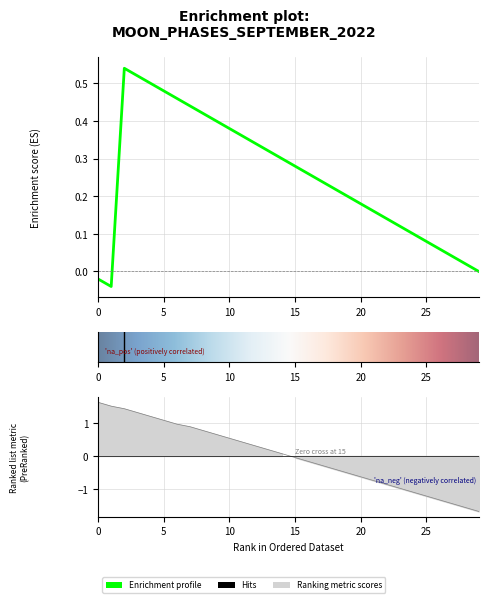

The value at 26 is 1. True or false?

False